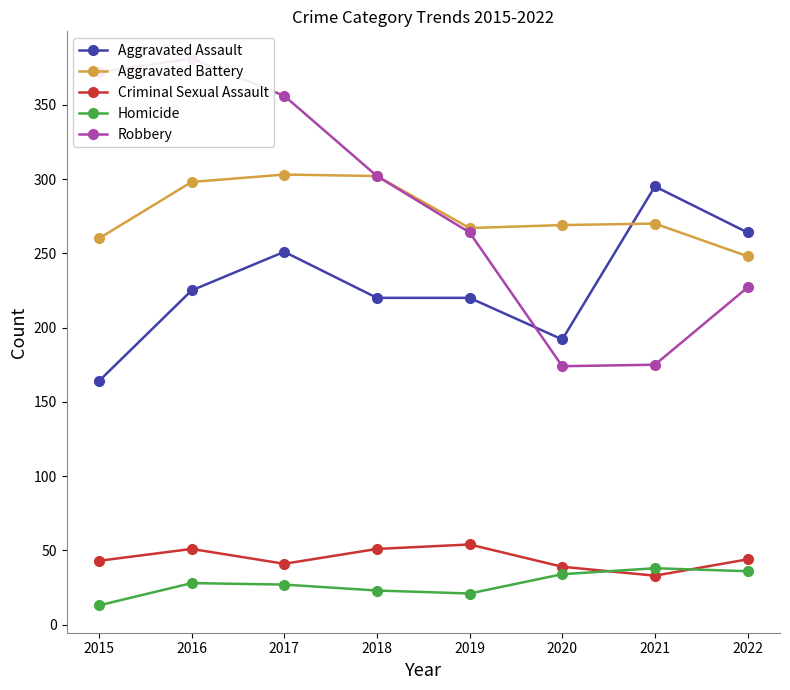

Which series has the largest range (max minus min)?

Robbery